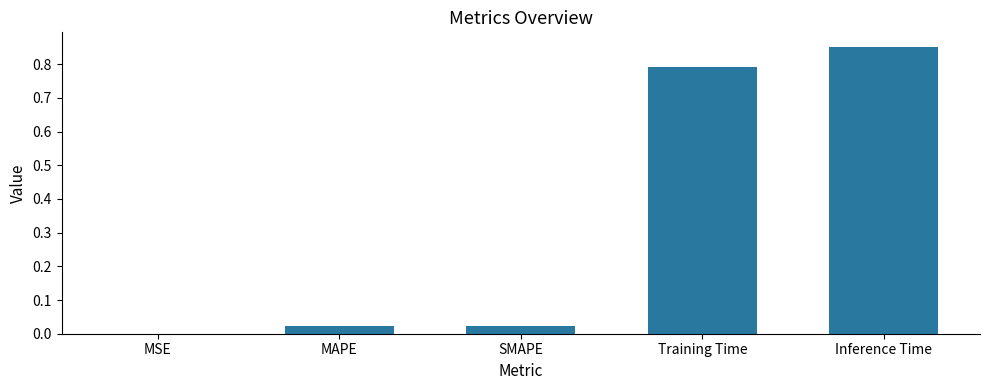

True or false: the data shows 0.0 at SMAPE.

True